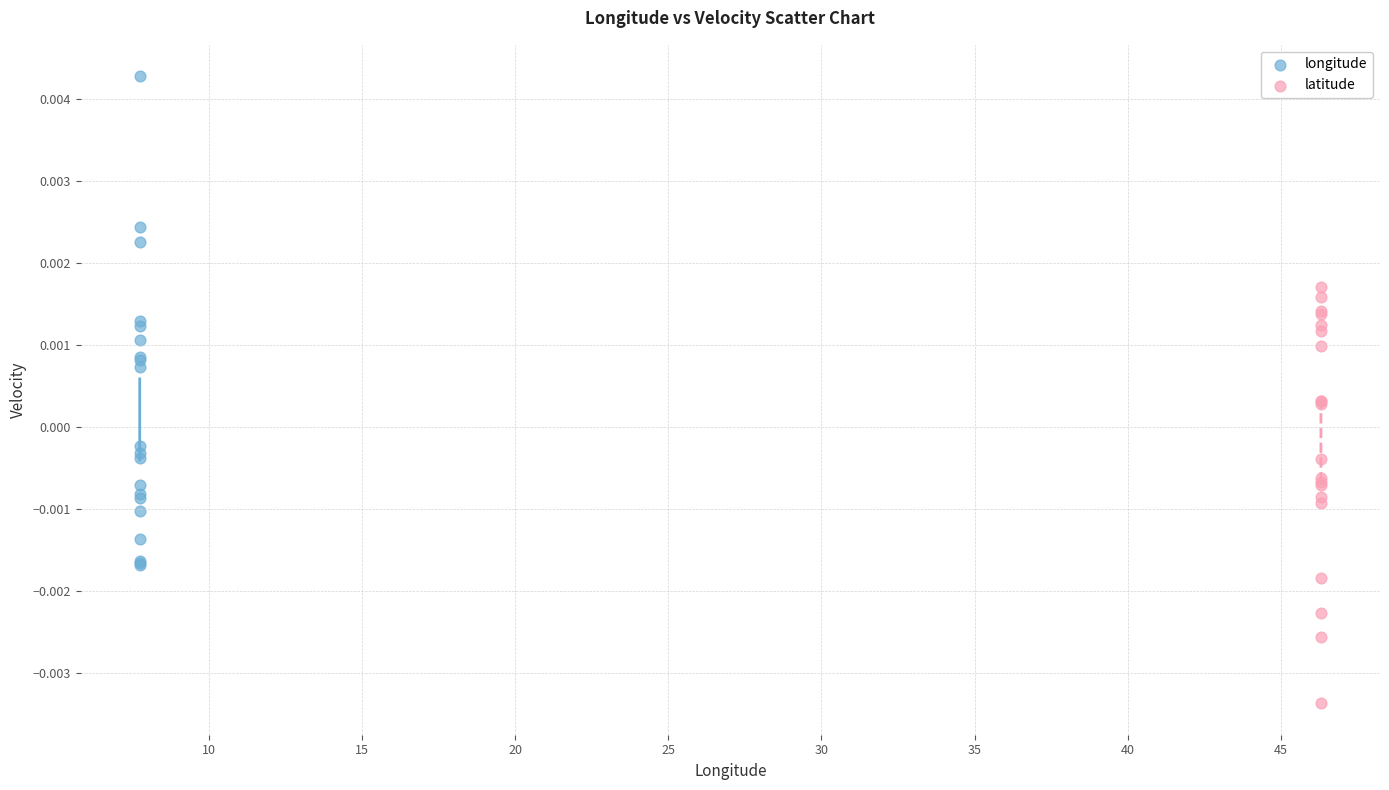

Which series has the largest Y range (max minus min)?

longitude